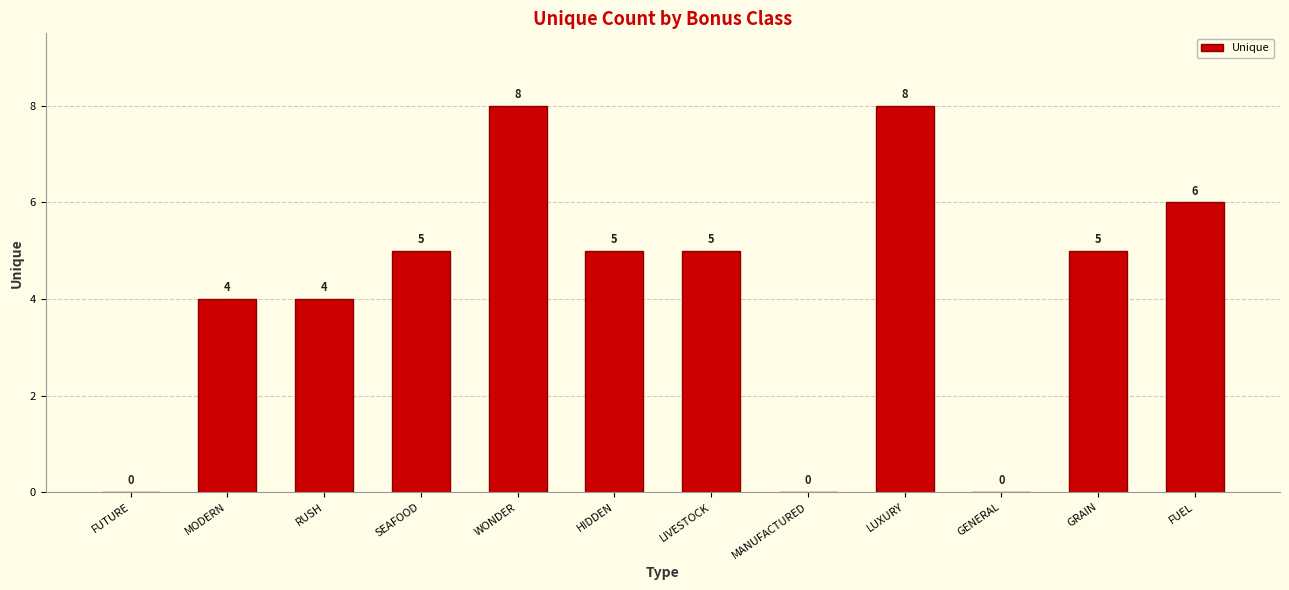

Which has a higher value, GENERAL or GRAIN?

GRAIN